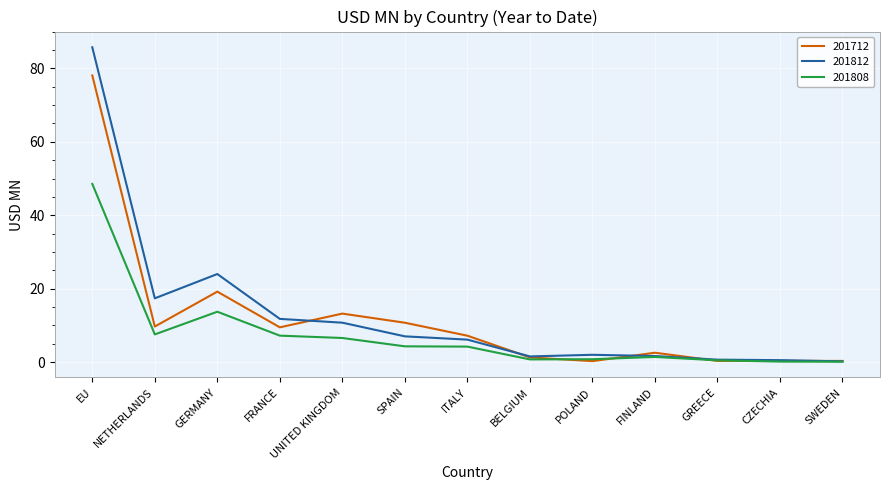

True or false: 201812 has a value of 6.9 at FRANCE.

False